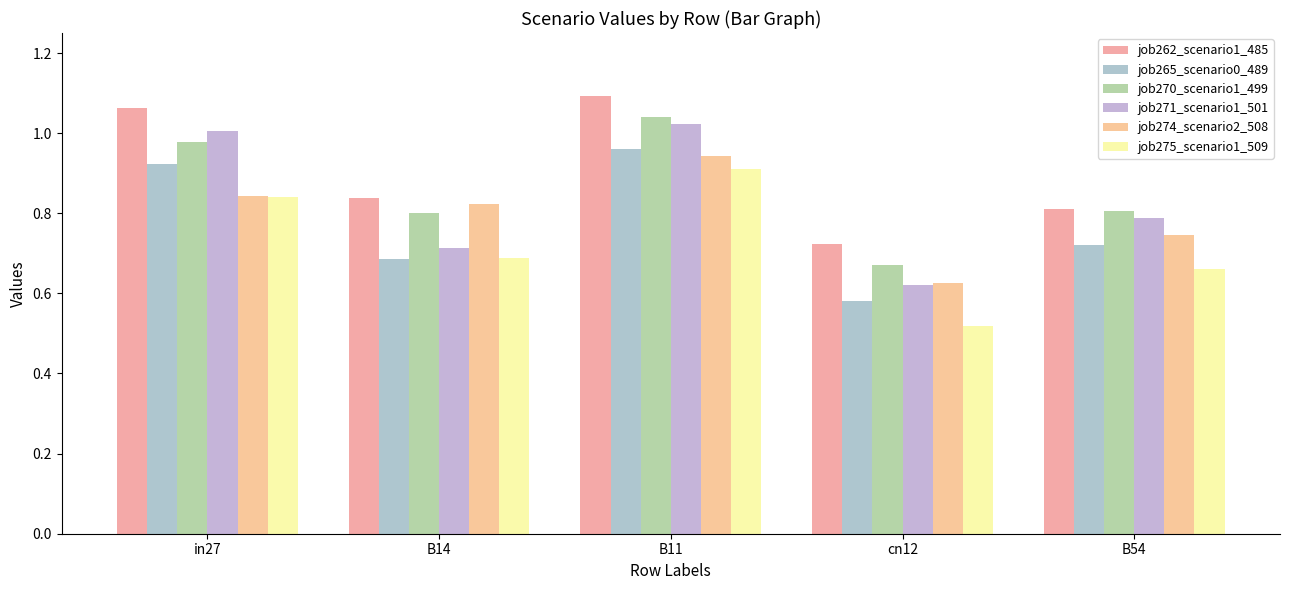

What is the difference between the second highest and minimum values in the job271_scenario1_501 series?

0.4